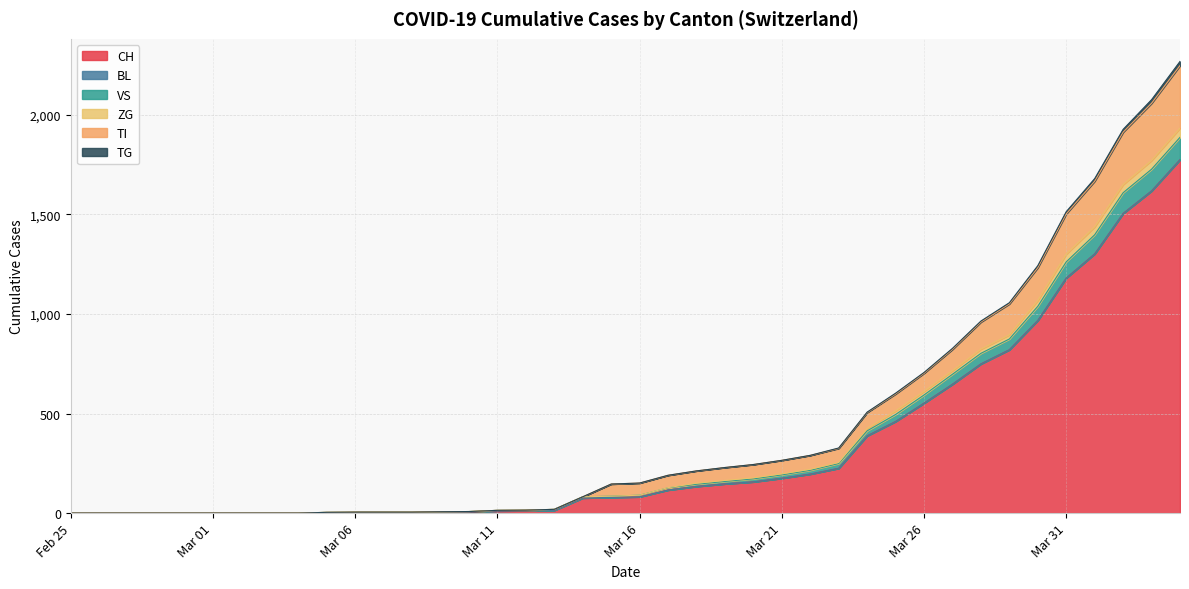

At which category is the sum across all series the highest?

2020-04-04